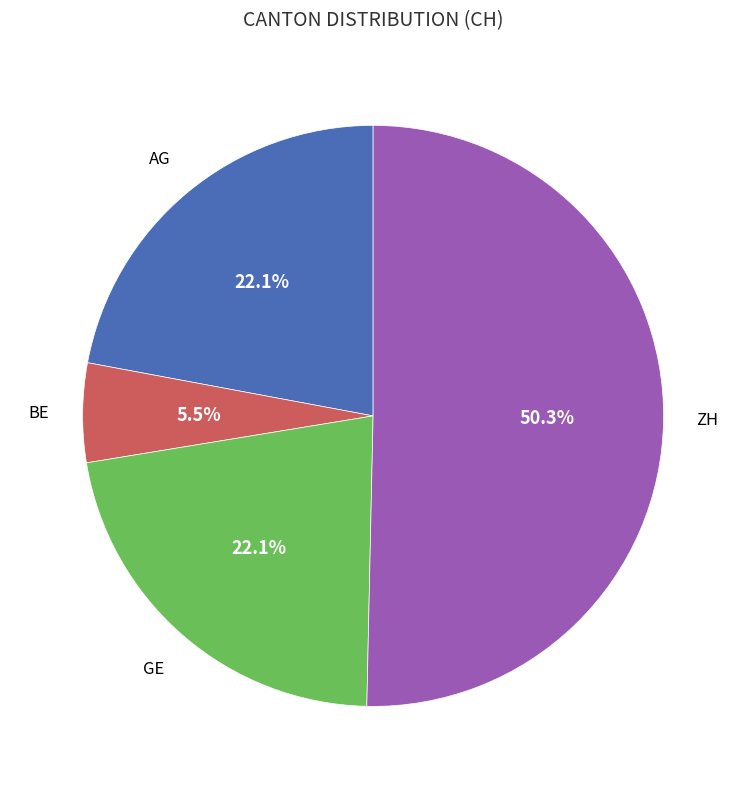

Is there a majority slice in this chart?

Yes